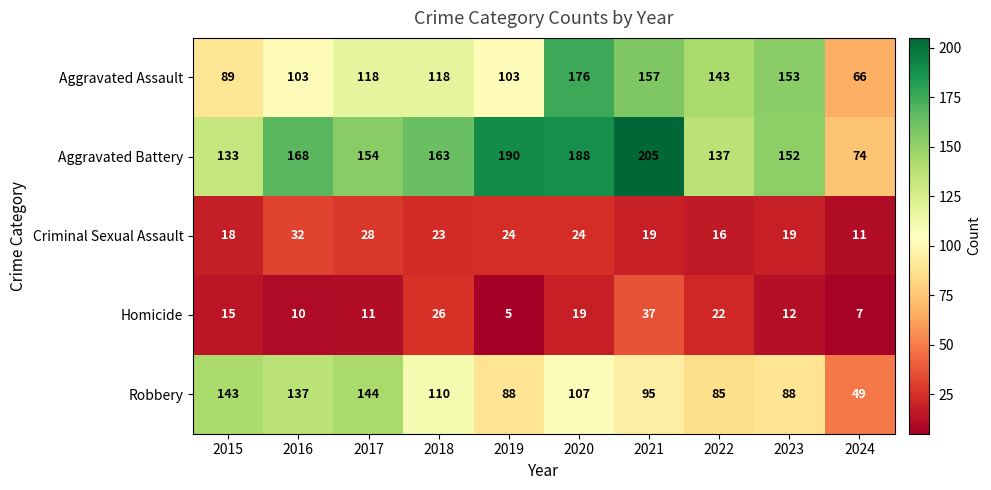

Count the number of categories in the chart.

10